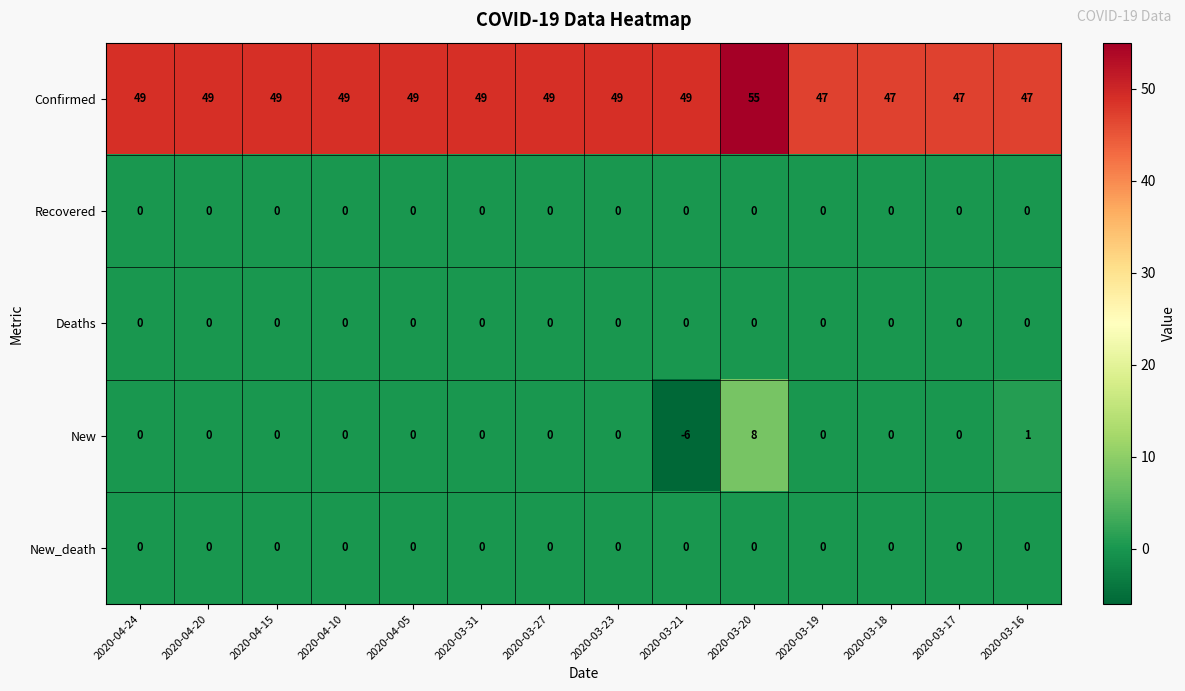

How many distinct data groups are displayed?

5